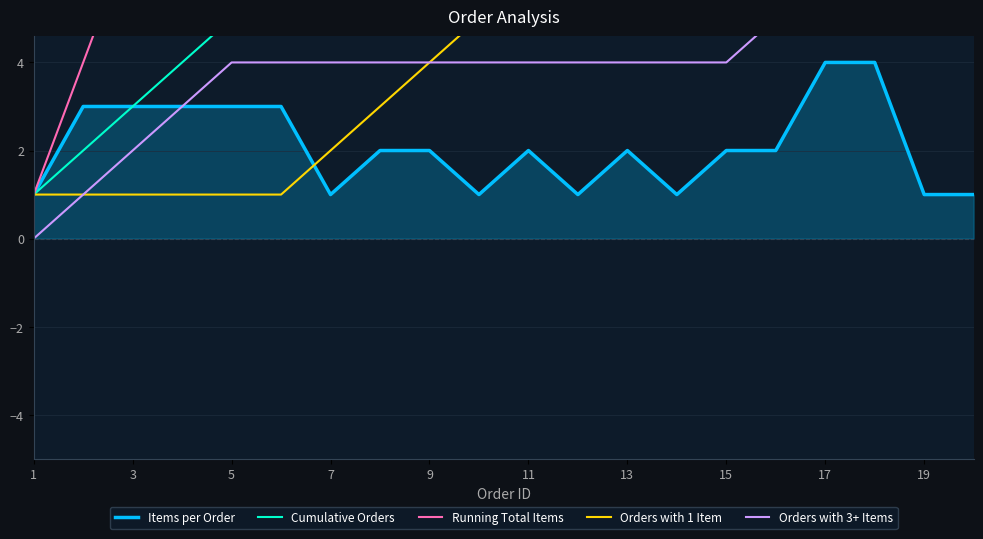

The Items per Order series shows 2 at 13. True or false?

True